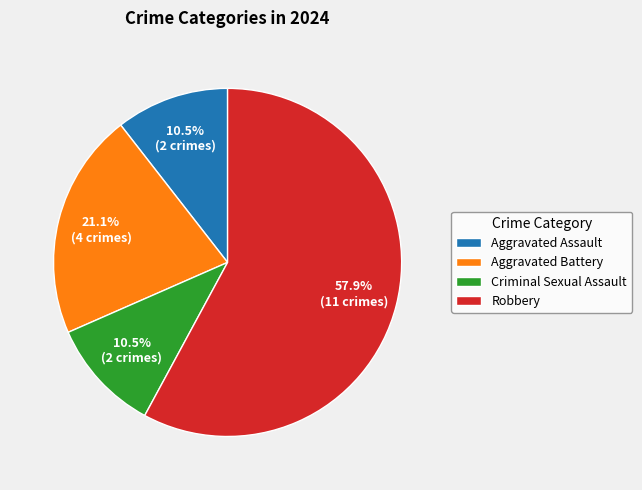

What percentage do Aggravated Assault and Aggravated Battery together represent?

31.6%